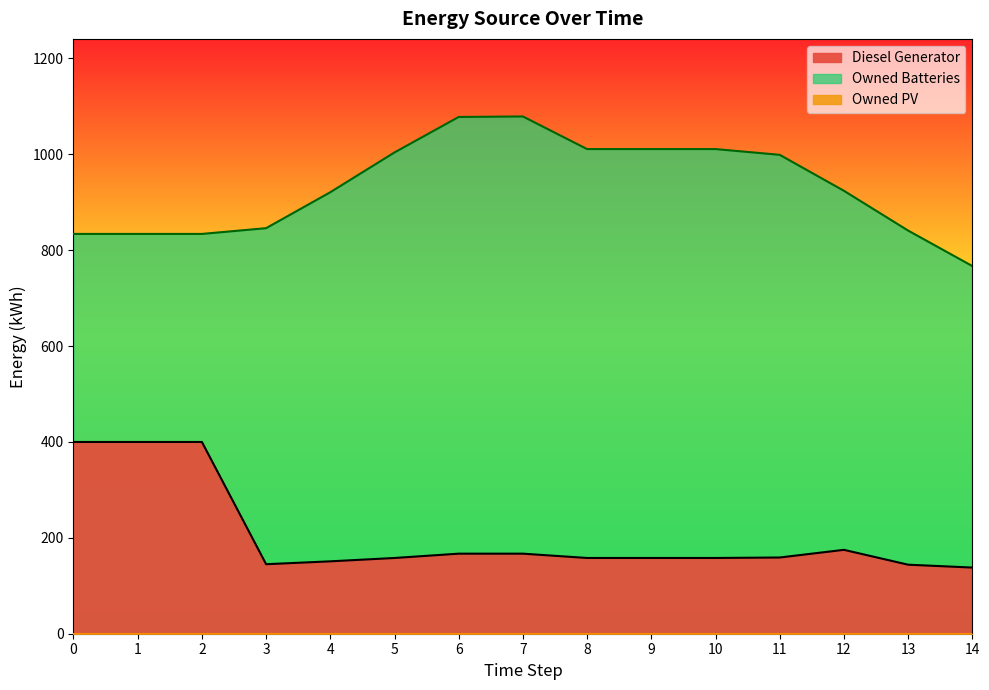

The value of Owned Batteries at 2 is 834. True or false?

True